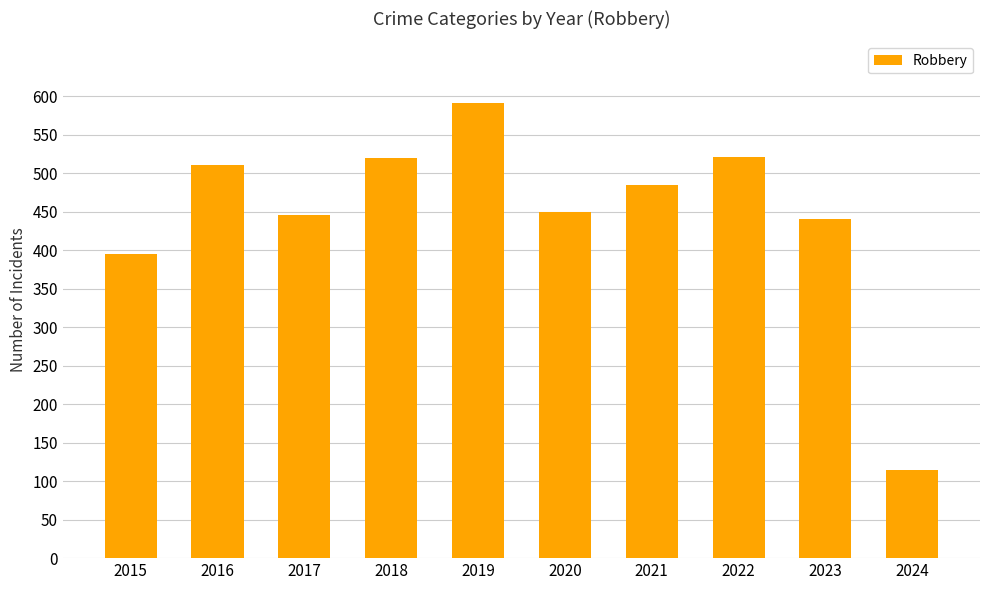

Between 2018 and 2020, which is larger?

2018